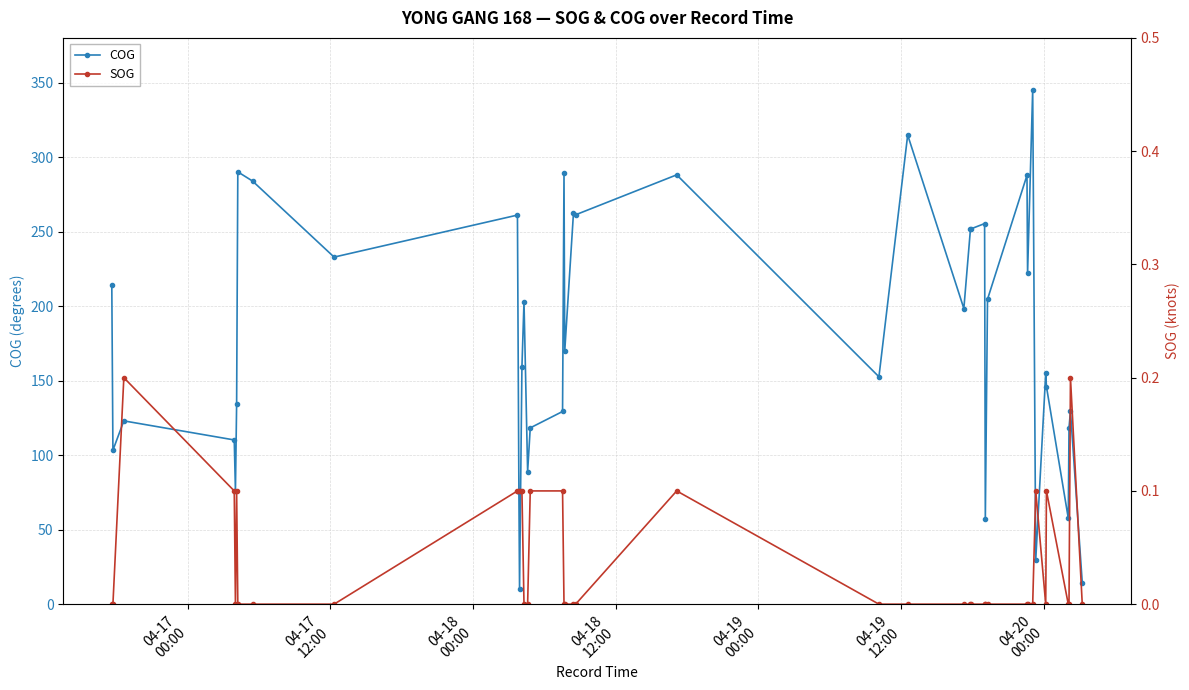

In COG, how many points are higher than both neighbors (excluding endpoints)?

13